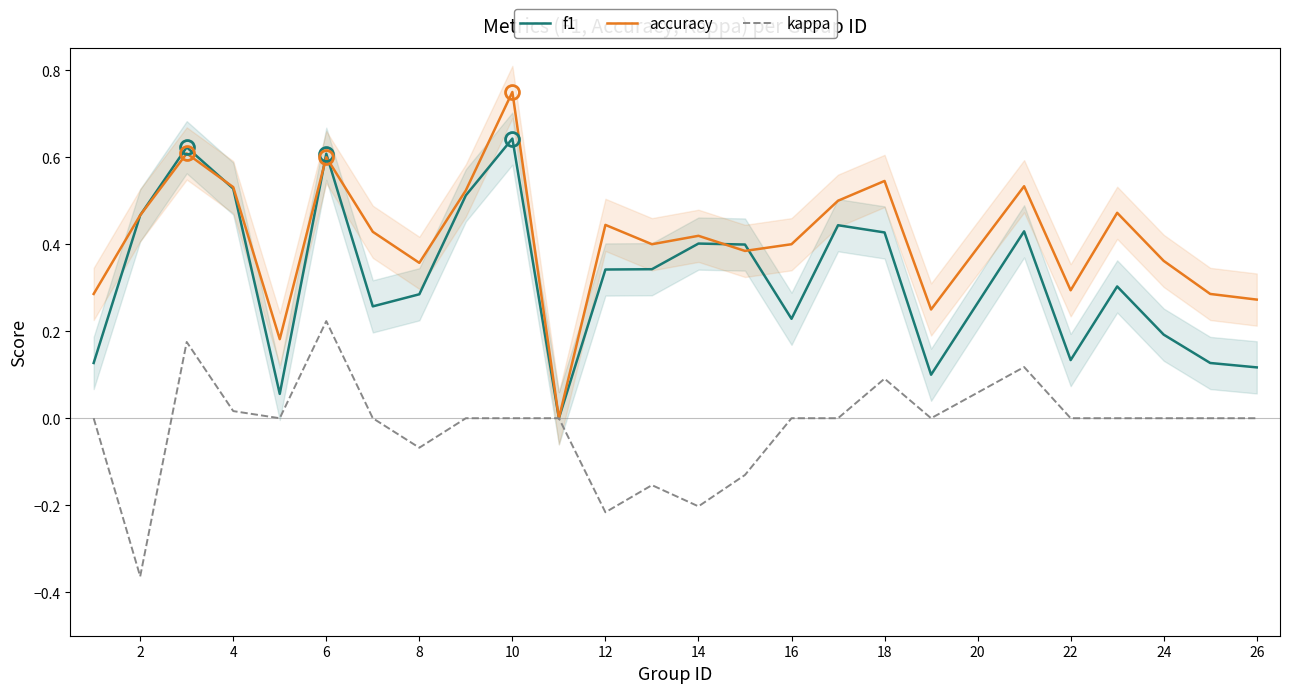

The f1 series shows 0.3 at 4. True or false?

False